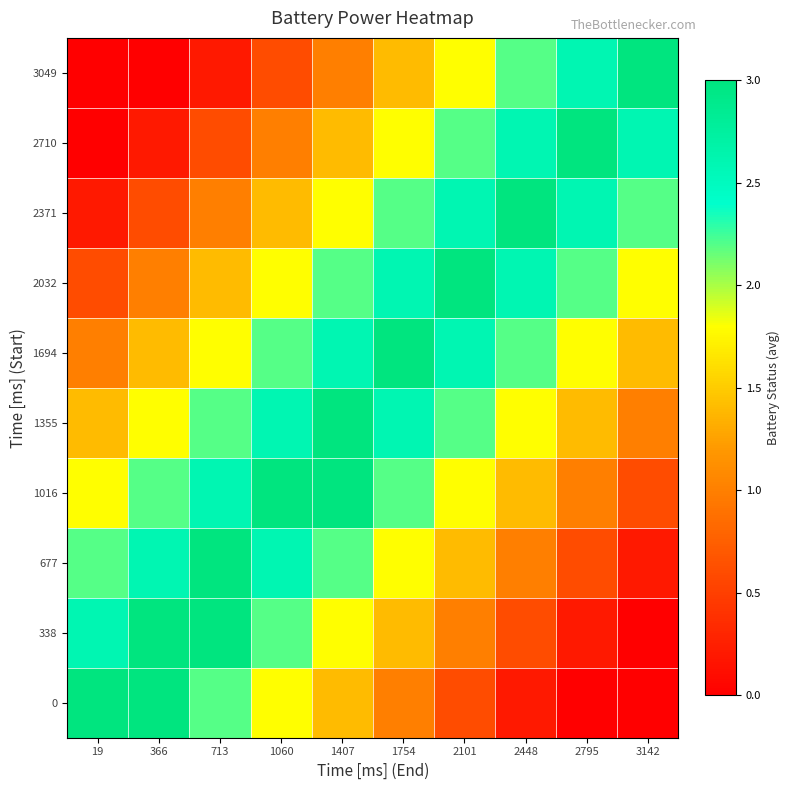

Which has a higher value, 1407 or 2448?

1407